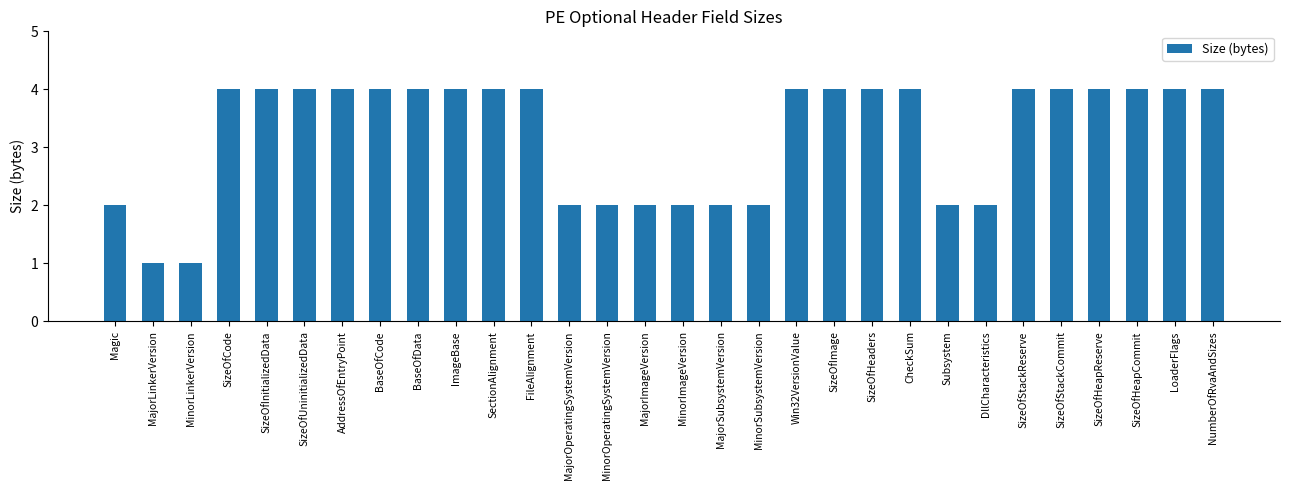

What is the greatest value displayed?

4